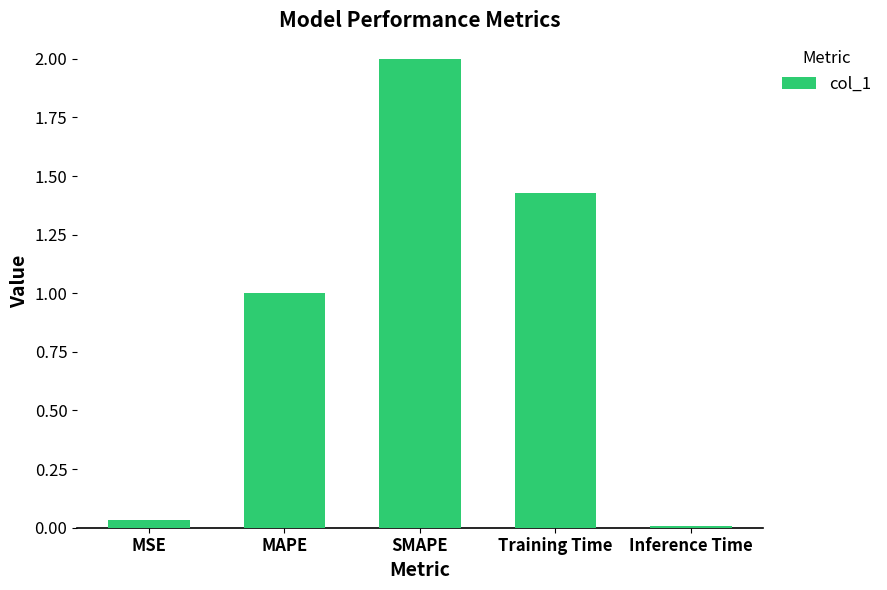

At which label does the data first exceed 1?

MAPE